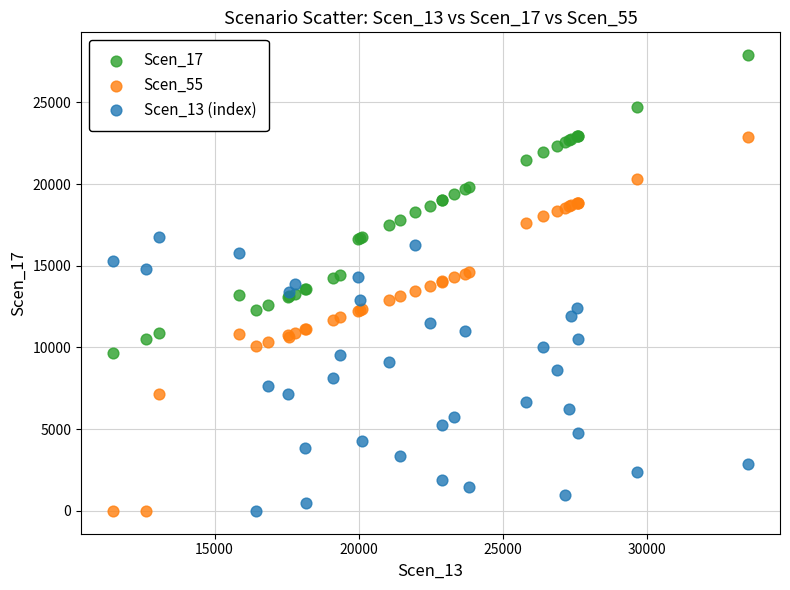

What are all the series names shown in the legend?

Scen_17, Scen_55, Scen_13 (index)